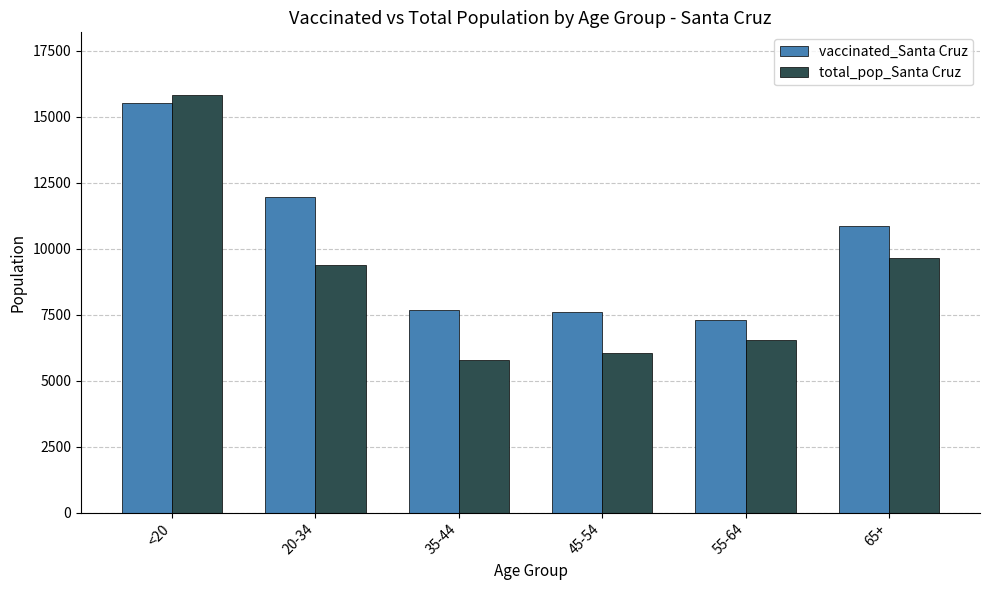

Reading right to left, extract all data points from this chart.

vaccinated_Santa Cruz: 10837	7290	7590	7674	11950	15526
total_pop_Santa Cruz: 9625	6529	6030	5784	9375	15818